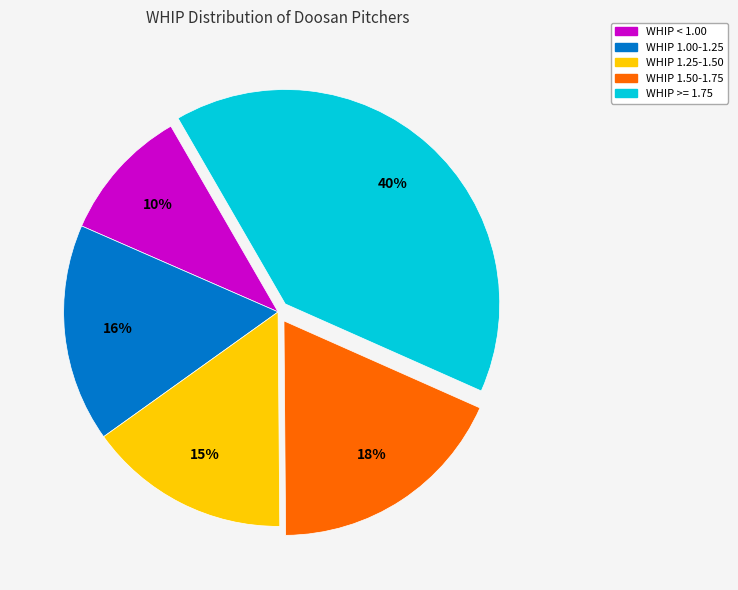

To the nearest percent, what is the difference between the largest and smallest slice percentages?

30%